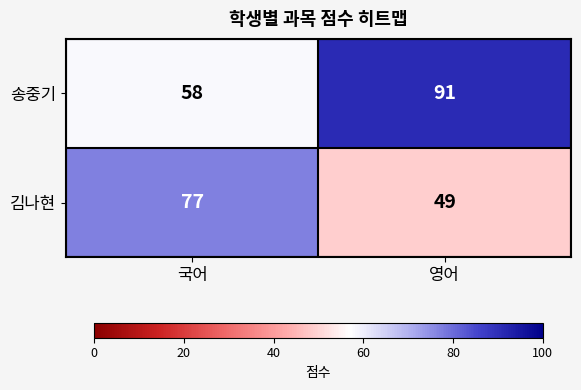

Reading right to left, transcribe all the data shown in this chart.

송중기: 영어=91	국어=58
김나현: 영어=49	국어=77